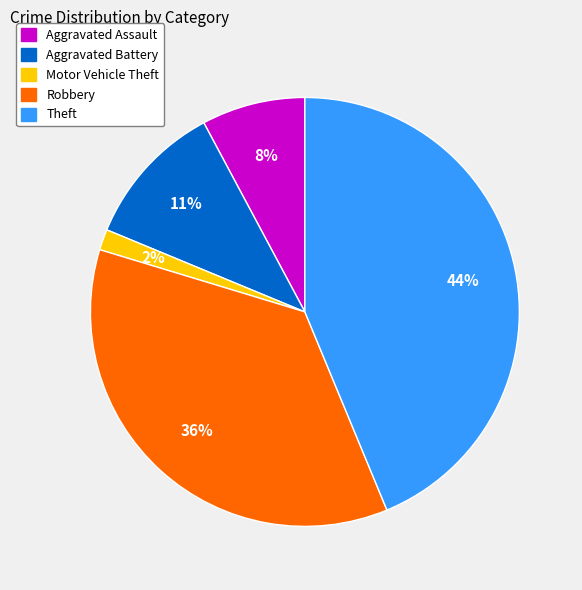

How many slices are in this pie chart?

5